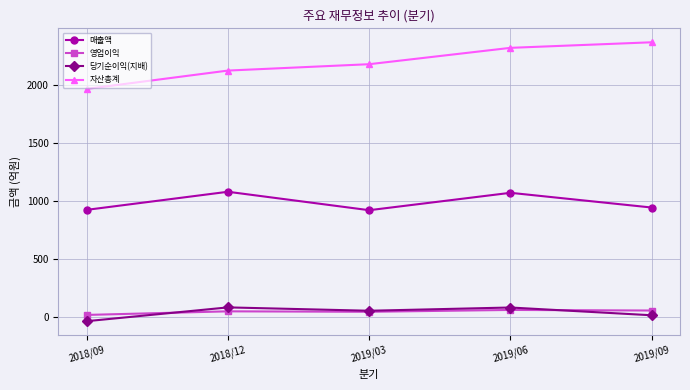

What is the difference between the maximum and minimum values in the 영업이익 series?

43